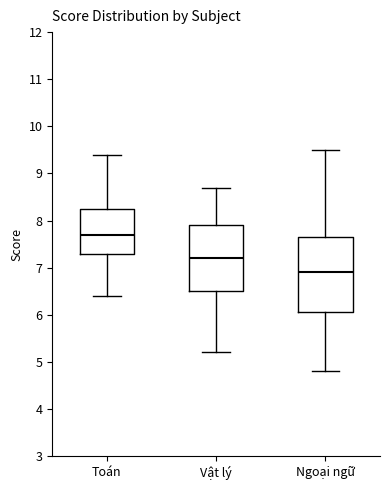

Where is the upper edge of the box for Ngoại ngữ on the y-axis? The values are not printed on the chart, so give them approximately, as read against the axis.

7.7